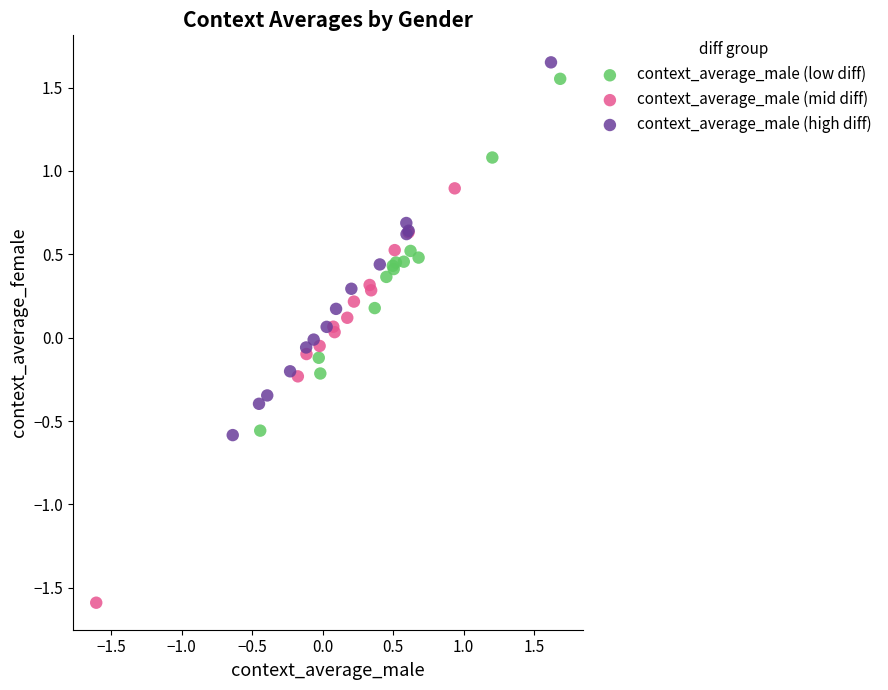

Which series reaches the minimum Y coordinate?

context_average_male (mid diff)